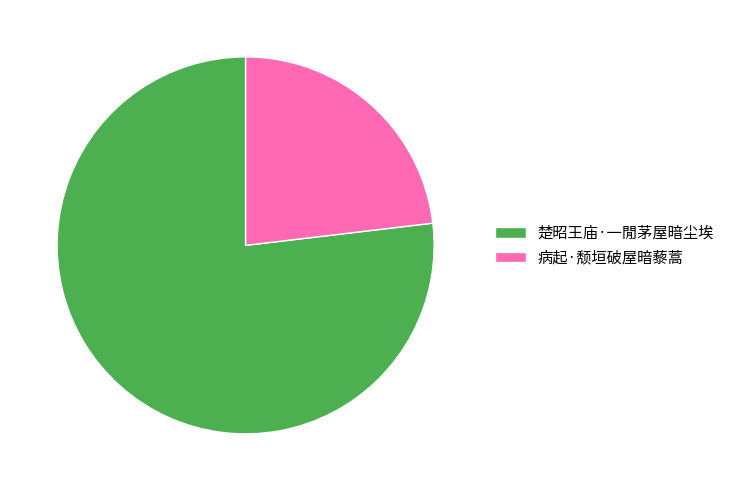

Which has a higher value, 病起·颓垣破屋暗藜蒿 or 楚昭王庙·一閒茅屋暗尘埃?

楚昭王庙·一閒茅屋暗尘埃